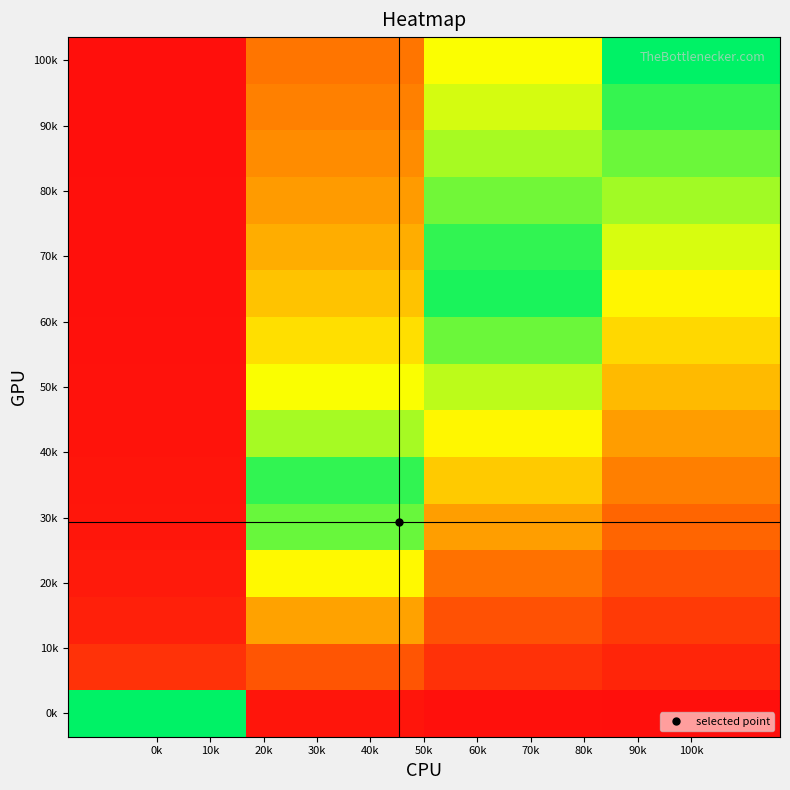

At how many categories does at least one series exceed 0?

4